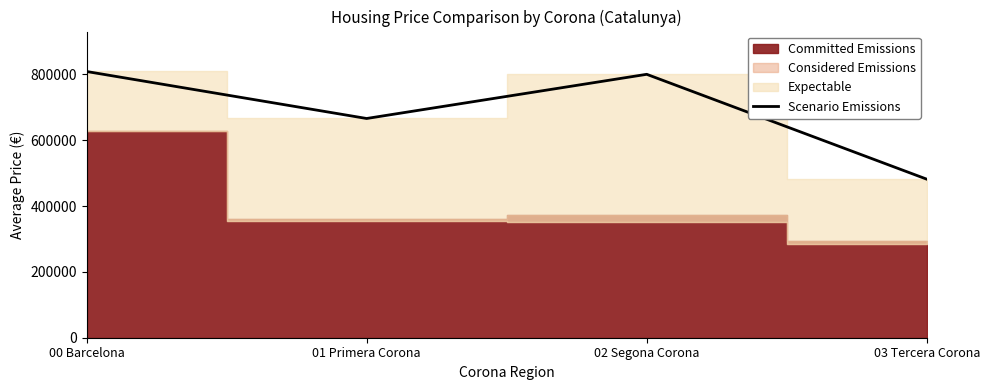

What is the highest value of the Scenario Emissions series?

808500.0